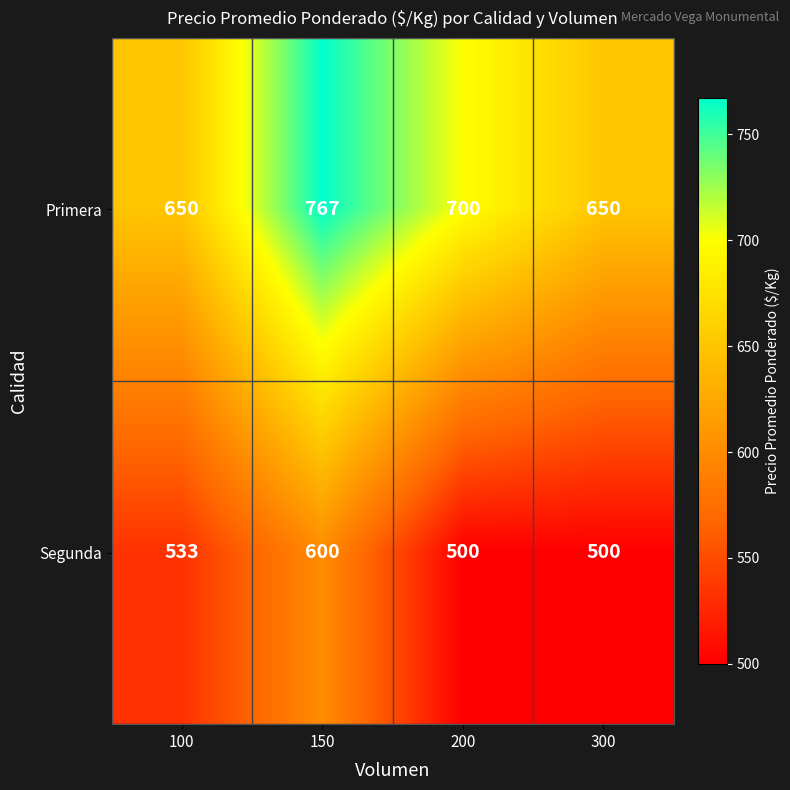

The Primera series shows 650 at 100. True or false?

True